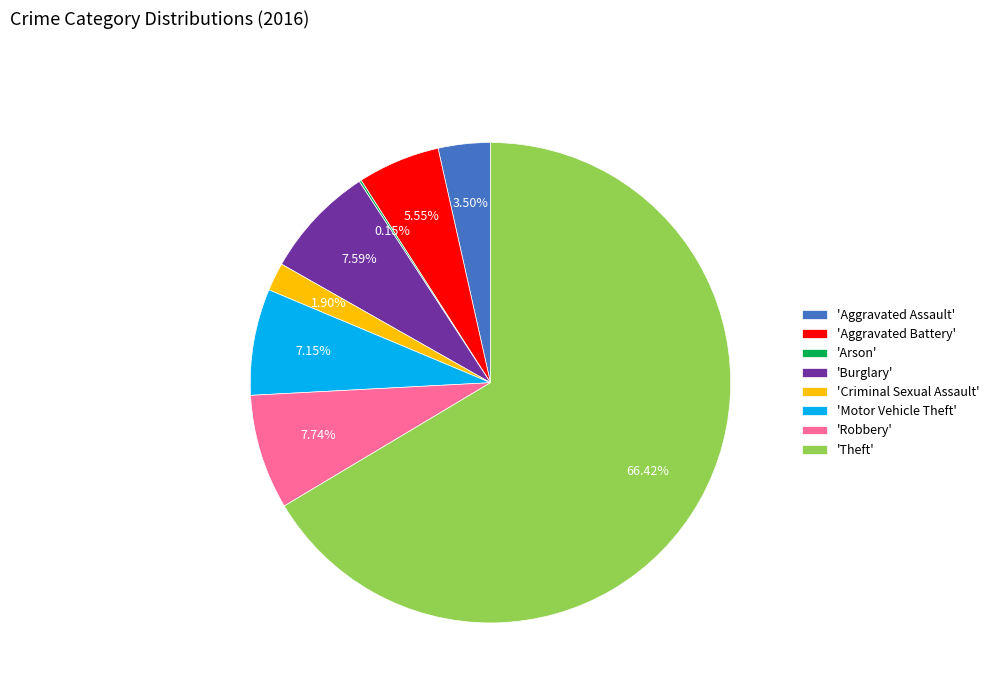

Do 'Criminal Sexual Assault' and 'Aggravated Battery' together represent more than half of the pie?

No